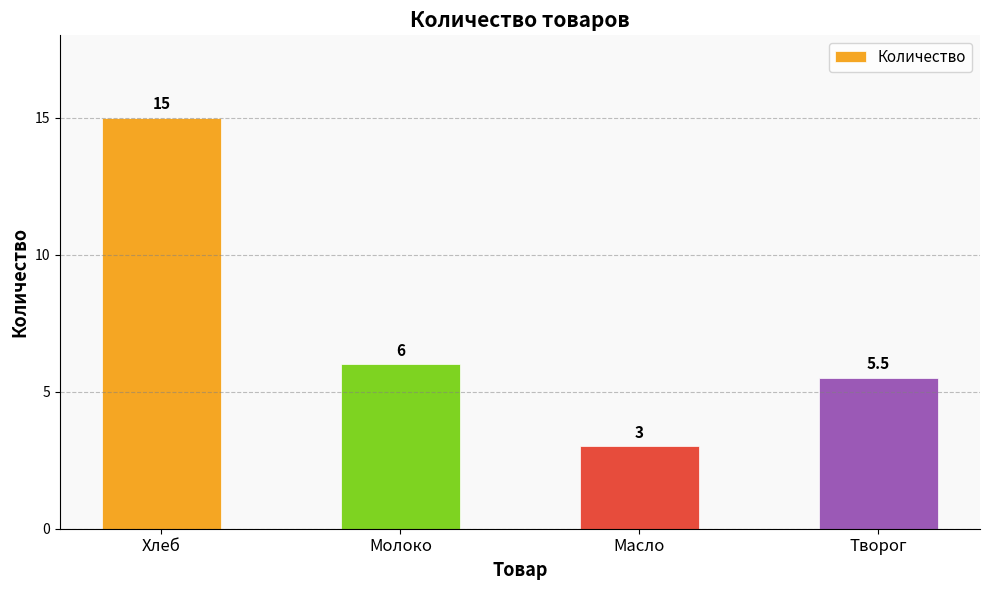

What is the label of the 3rd bar from the right?

Молоко